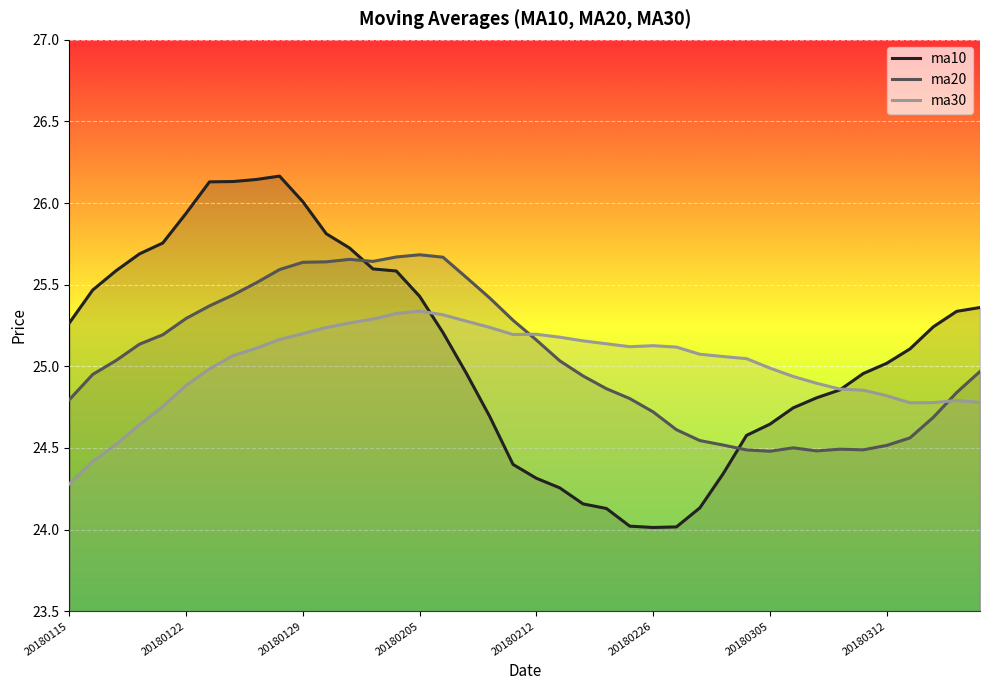

The ma30 series shows 25.2 at 20180129. True or false?

True